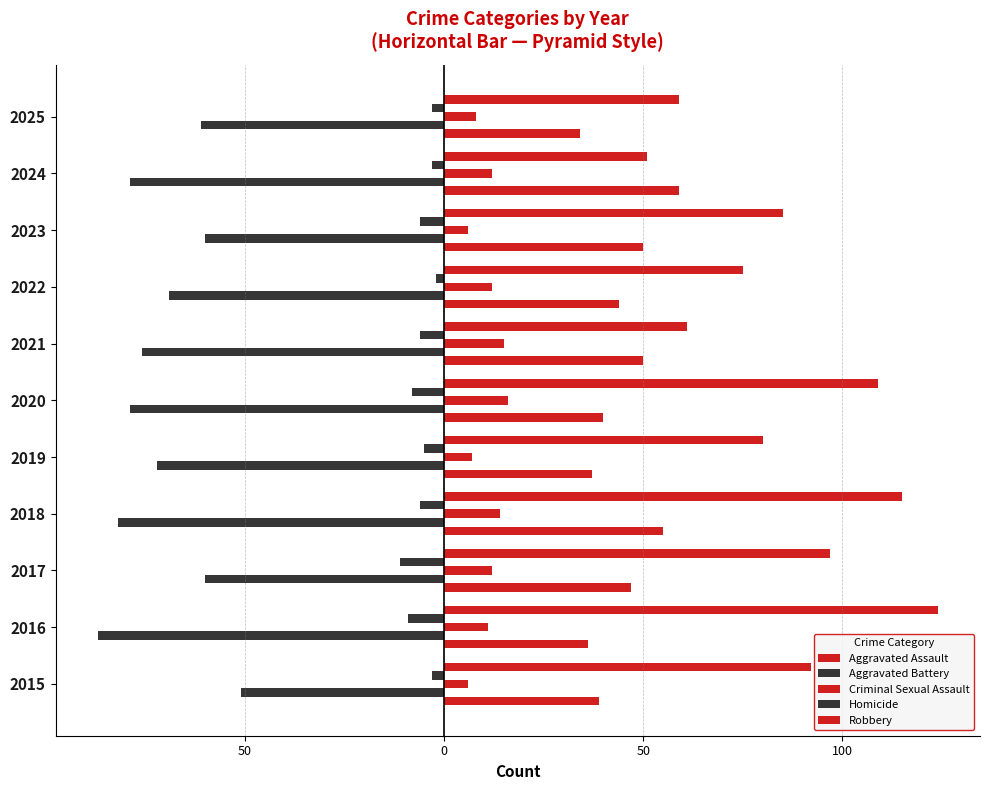

What is the value of the Aggravated Battery bar at the 3rd from the left?

-60